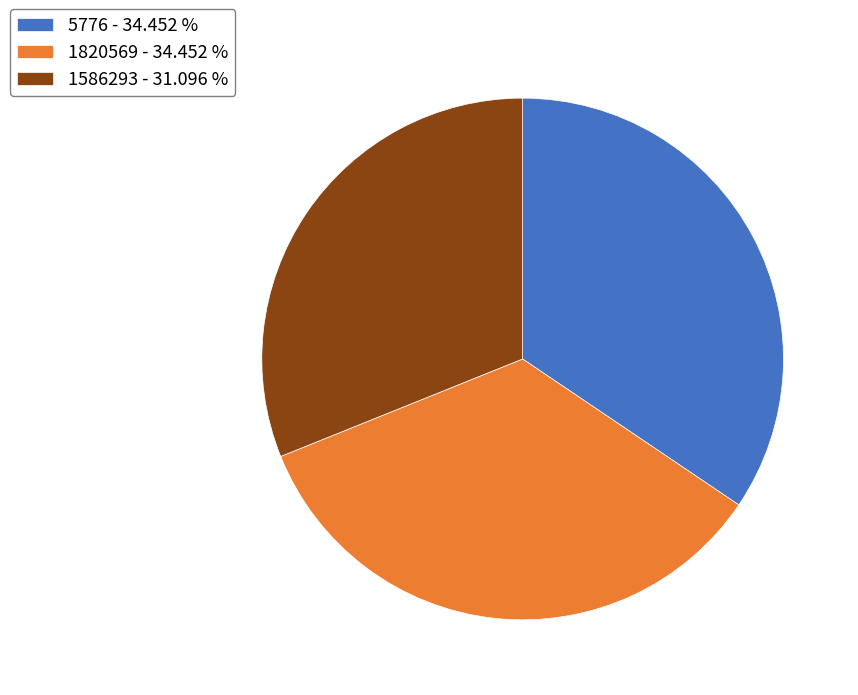

Is there any slice that represents more than half of the pie?

No